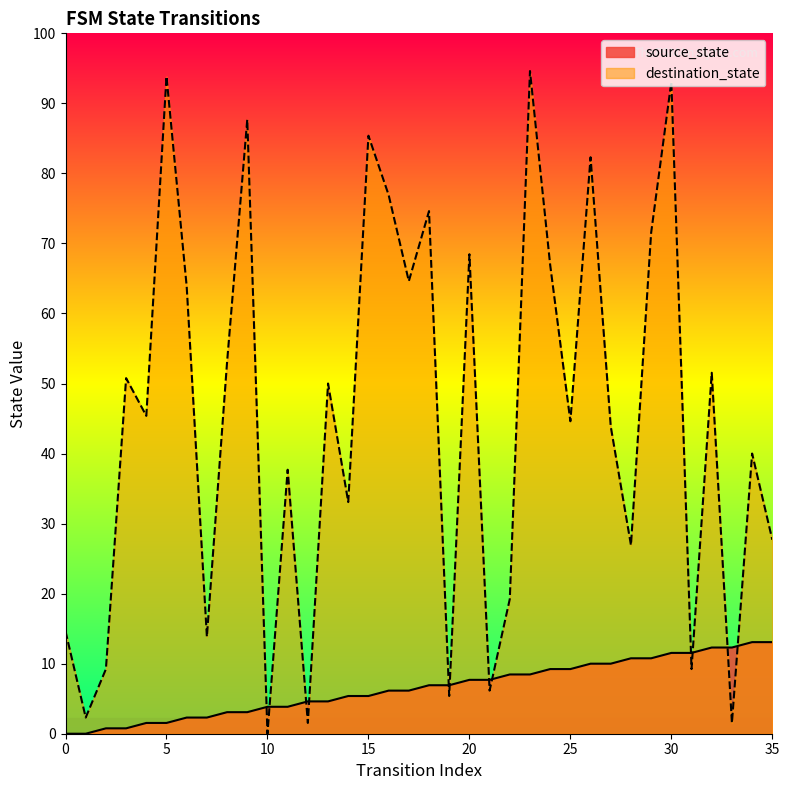

After their last crossing, which series has the higher values: destination_state or source_state?

destination_state